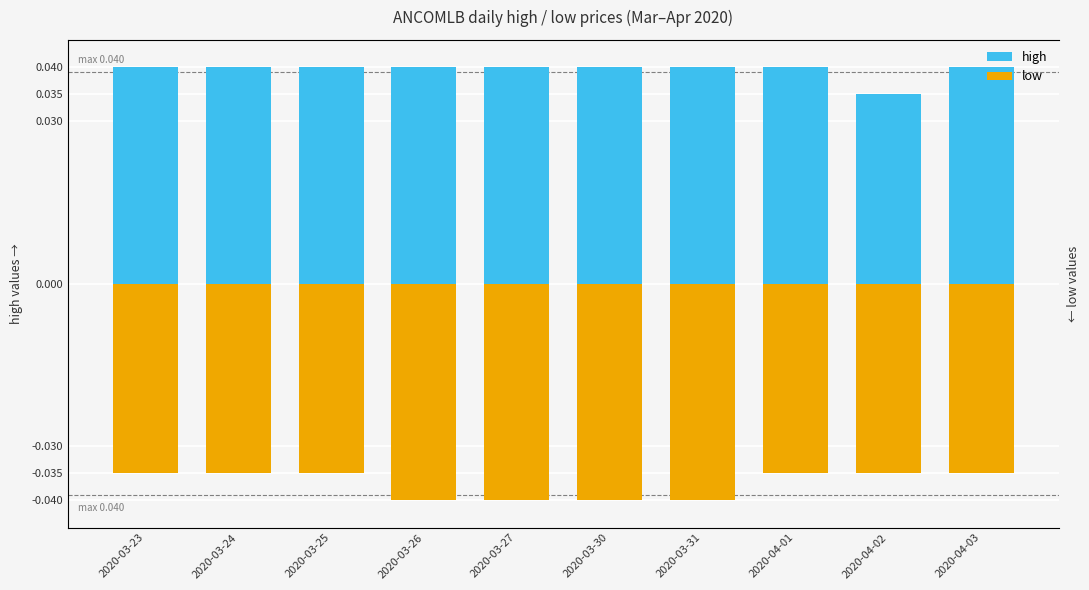

Is it true that high equals 0.0 at 2020-03-23?

True